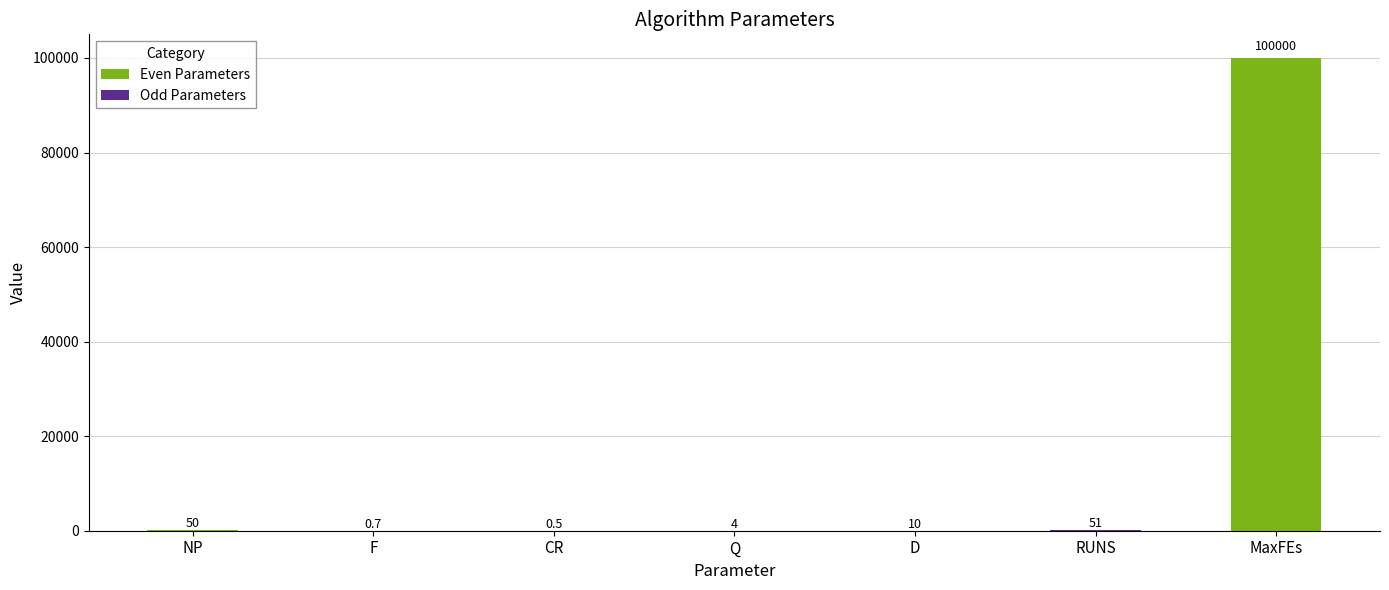

What value does the data have at CR?

0.5